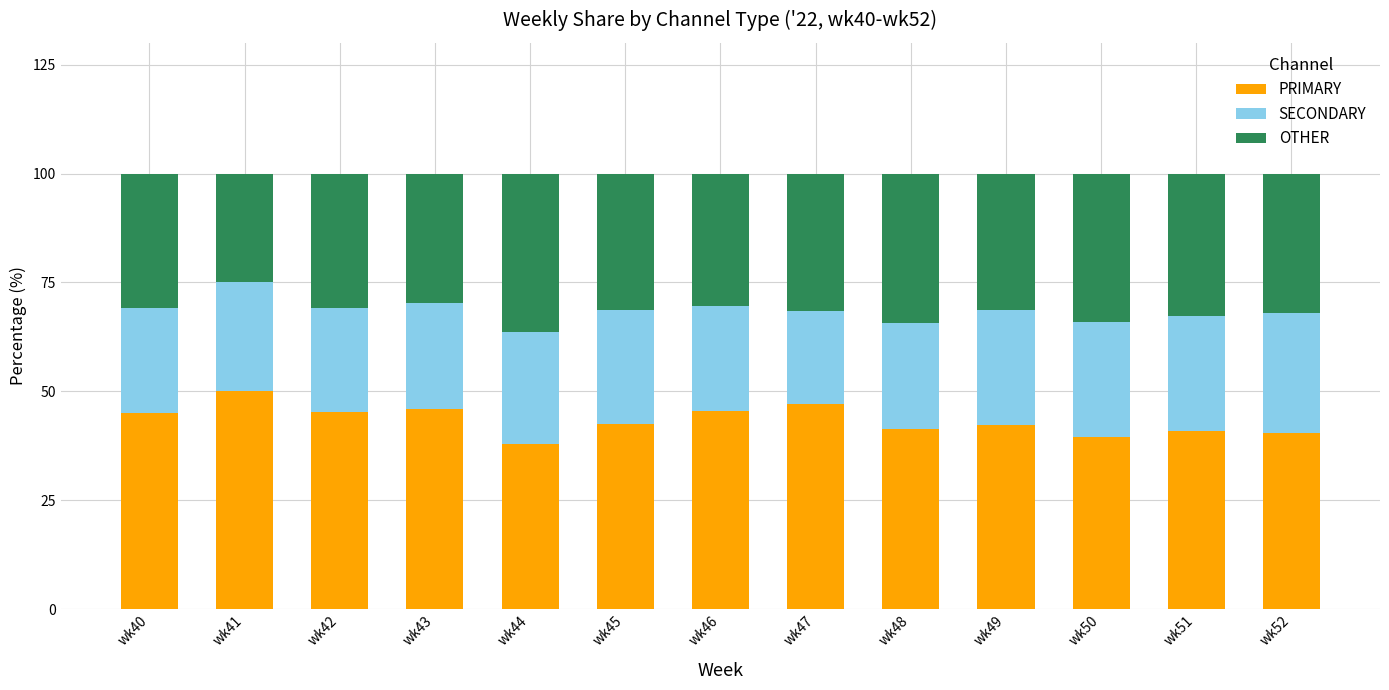

True or false: PRIMARY has a value of 40.5 at wk52.

True